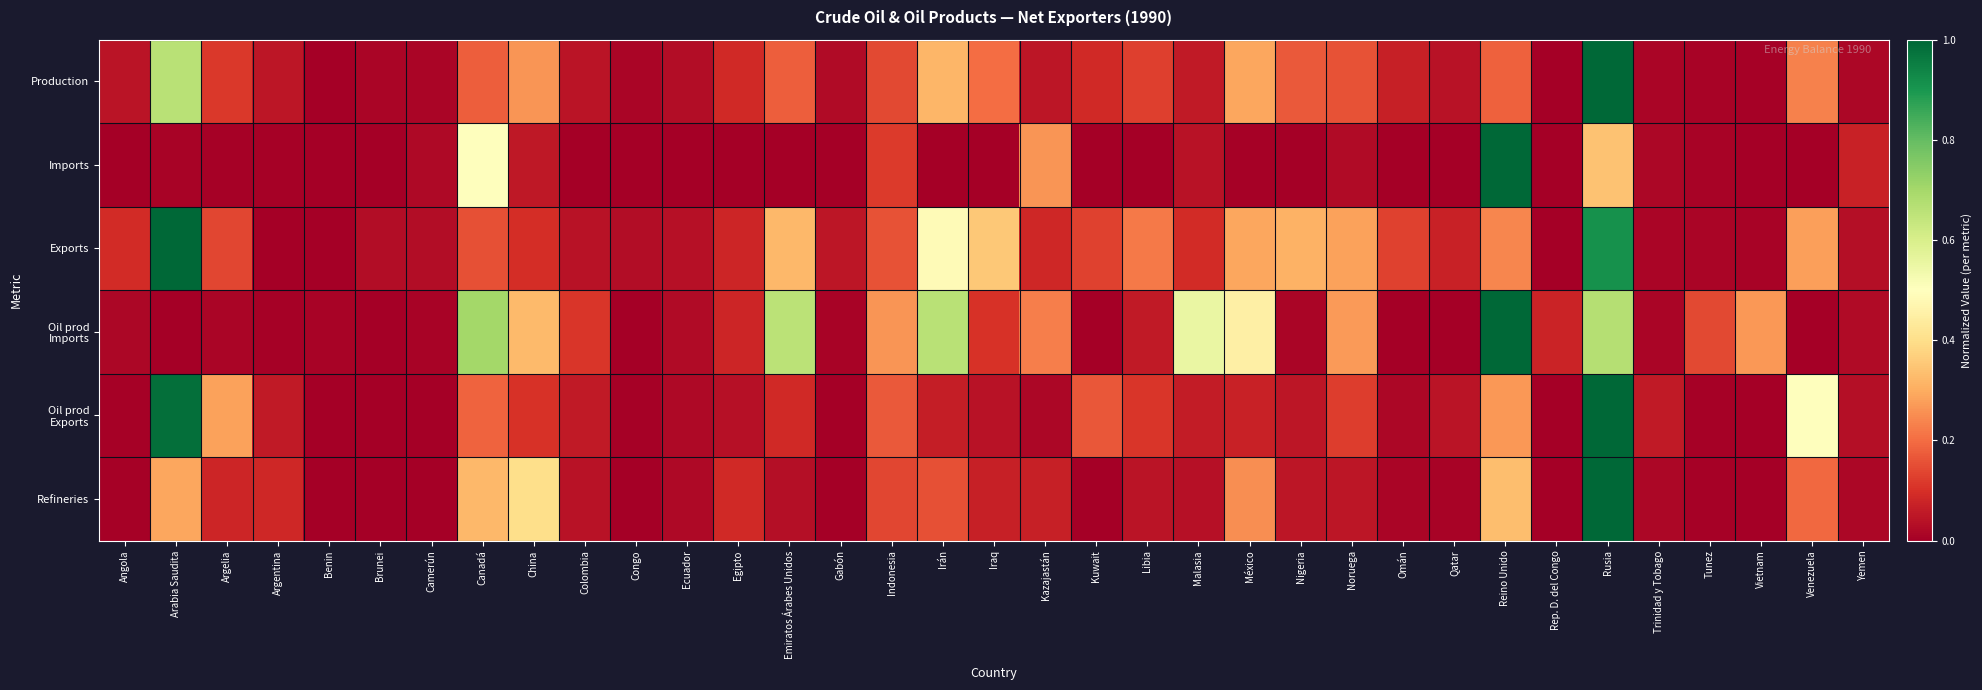

At which category does the chart reach its peak across all series?

Rusia